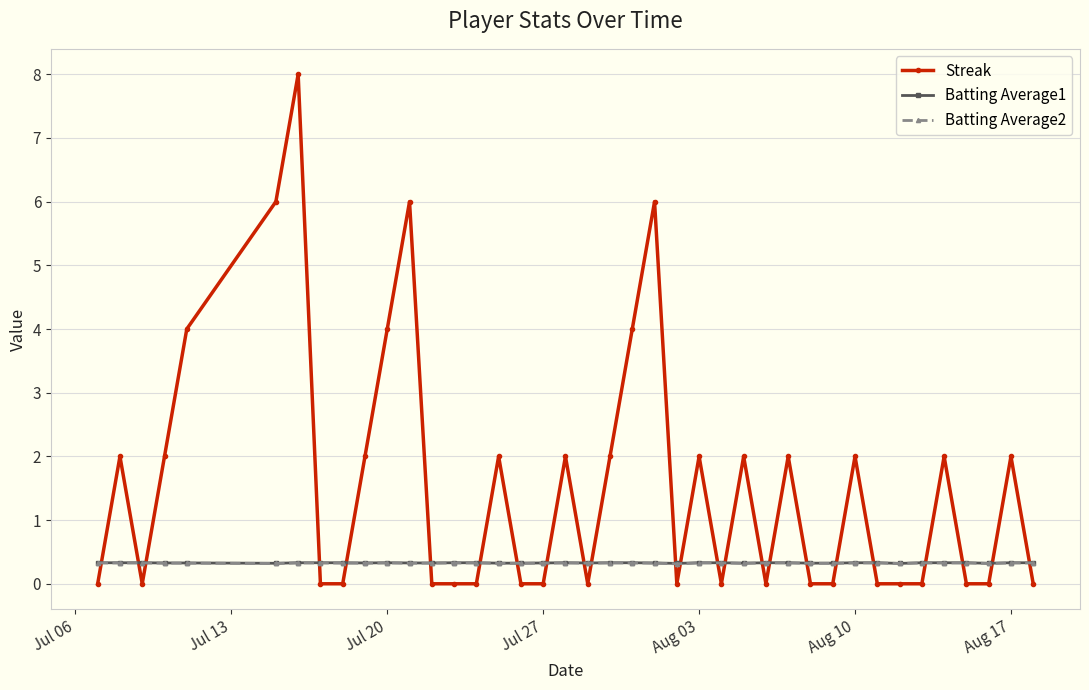

What is the difference between the maximum and minimum values in the Streak series?

8.0